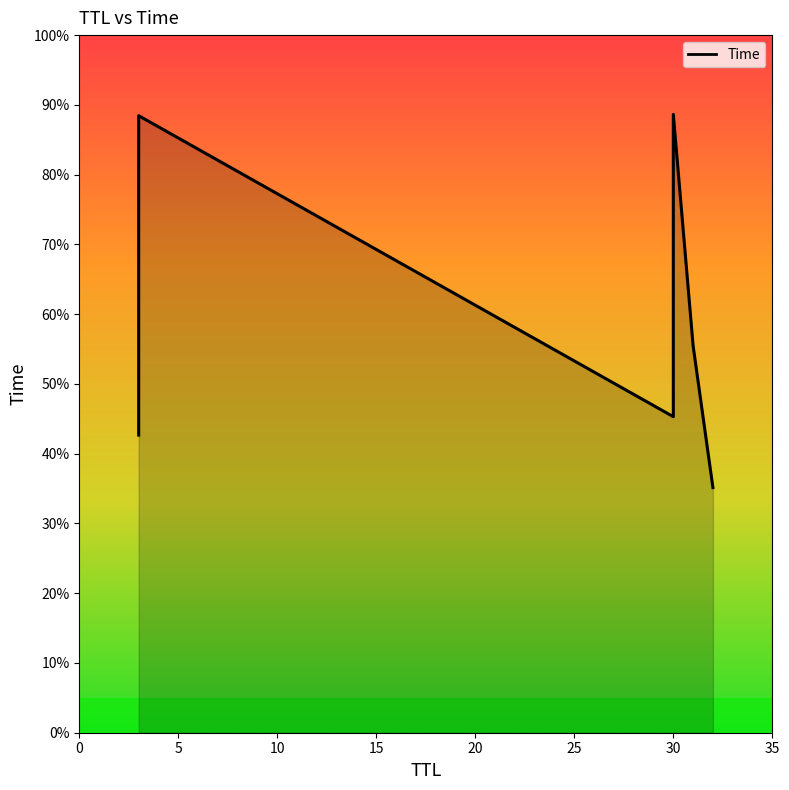

What is the label of the 4th point from the right?

30